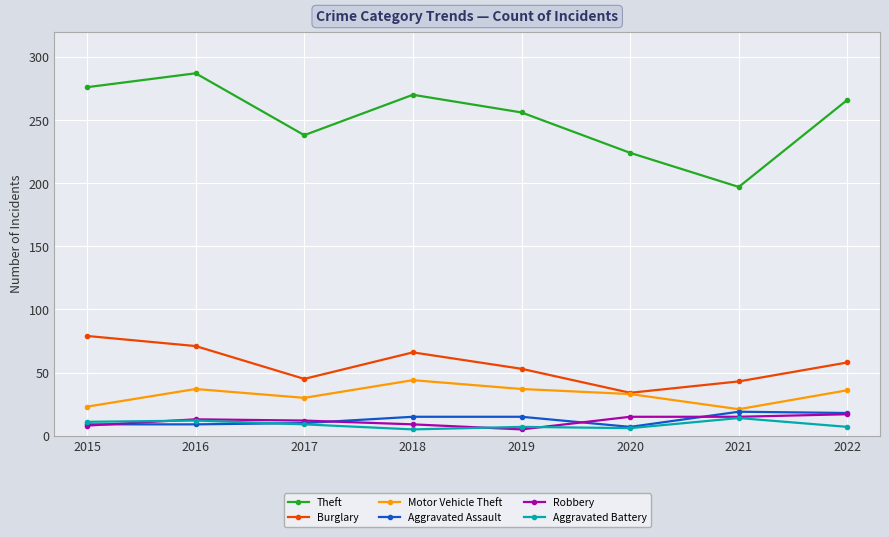

What value does the Aggravated Battery series have at 2015?

11